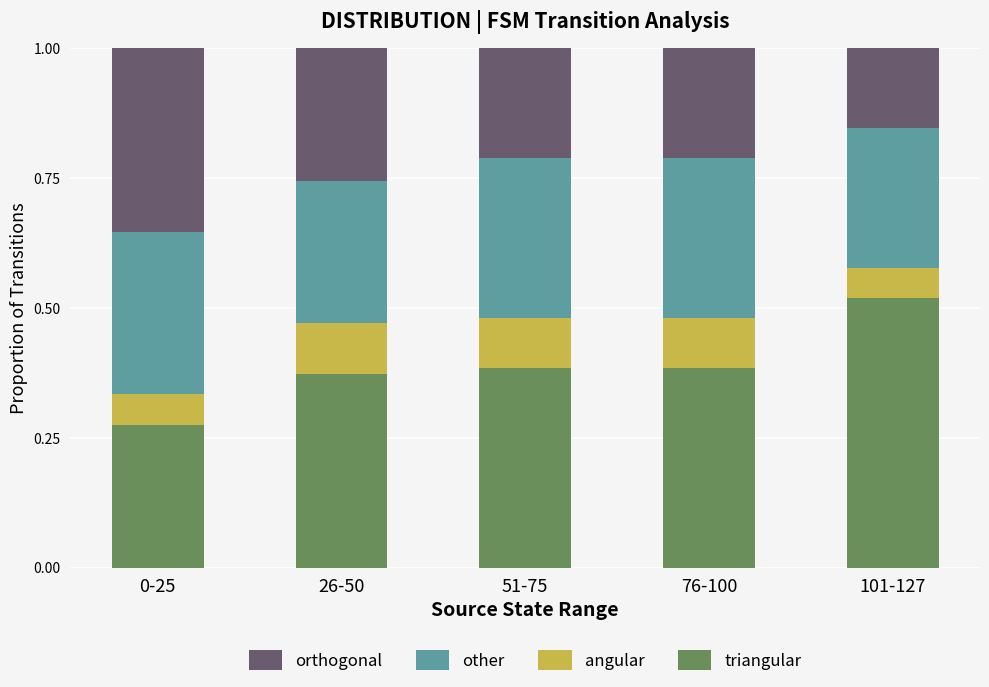

What is the total value across all series at 101-127?

1.0